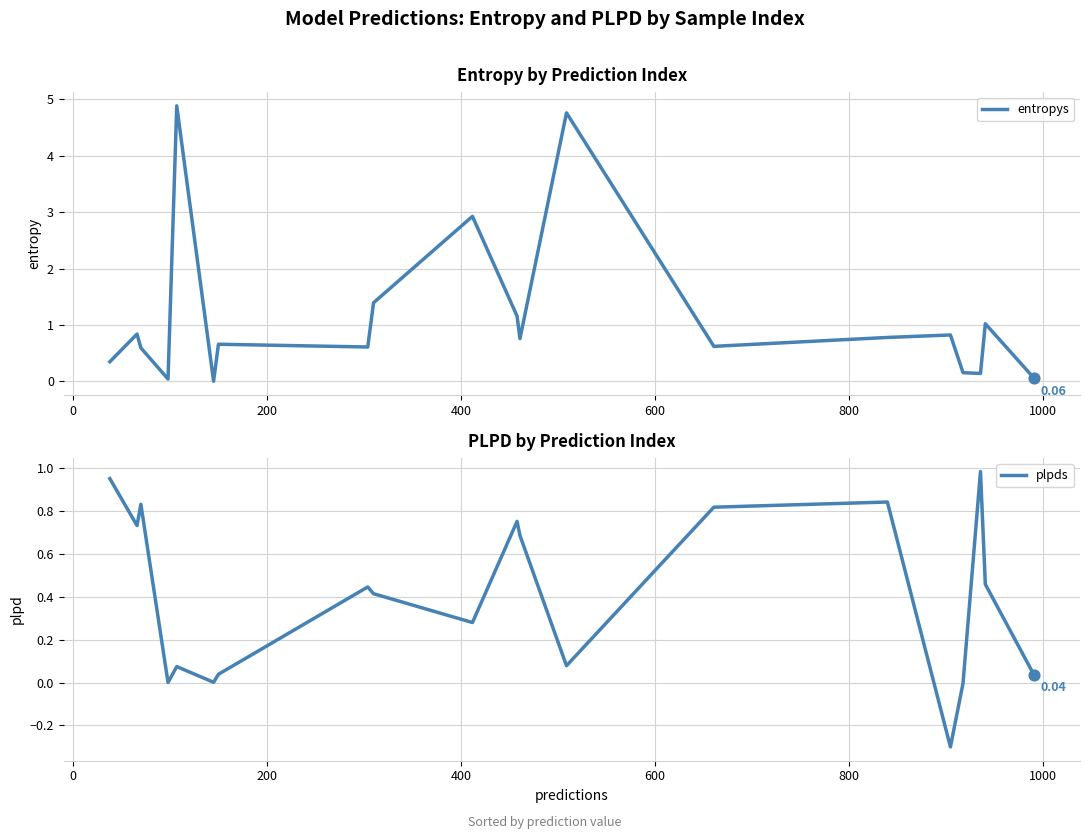

Which series reaches the minimum Y coordinate?

plpds